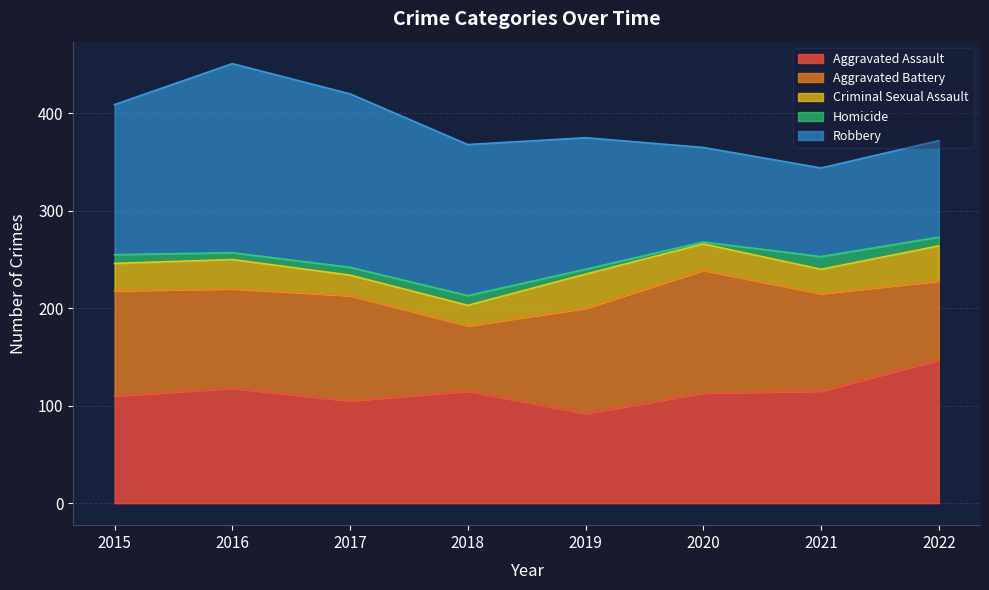

What is the value of the Homicide point at the 7th from the left?

13